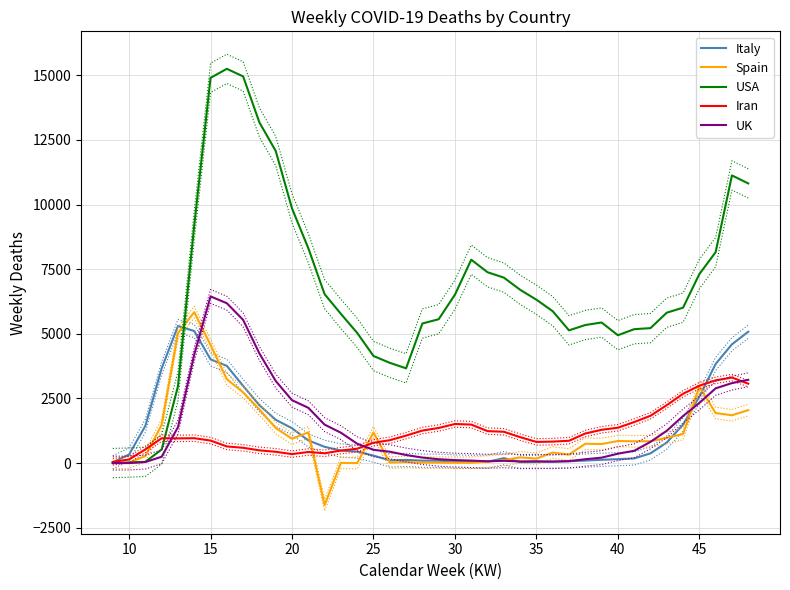

The value of USA at 20 is 9850. True or false?

True